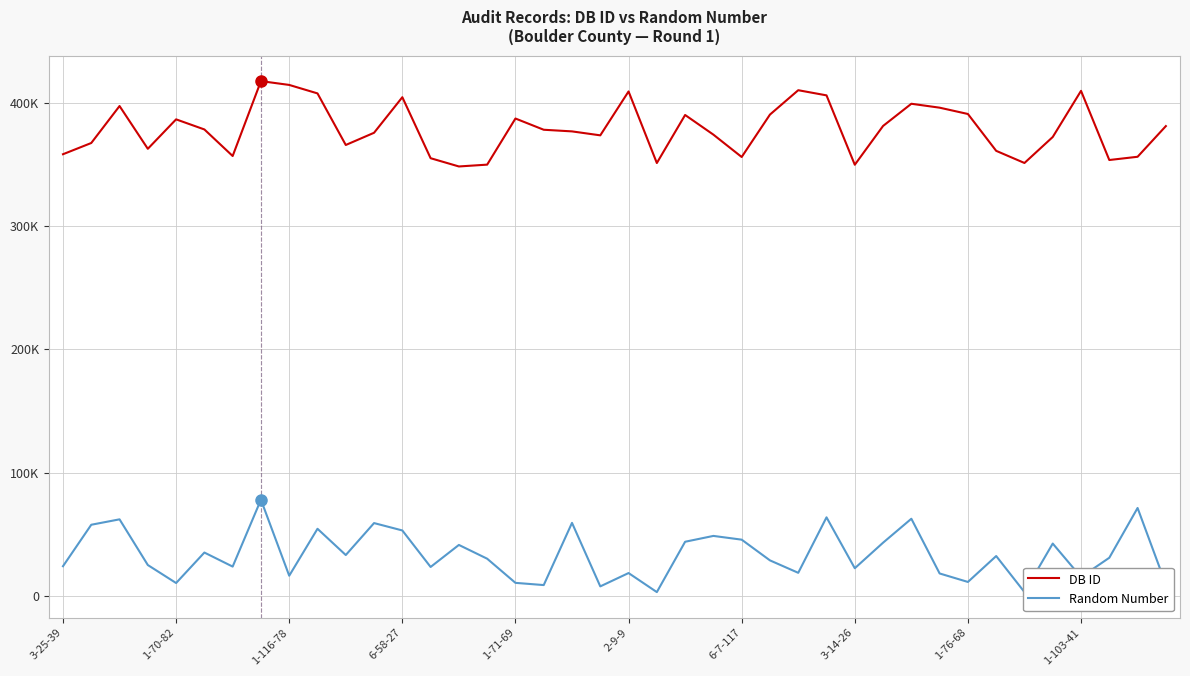

Does the chart display data point markers on the line(s)?

No